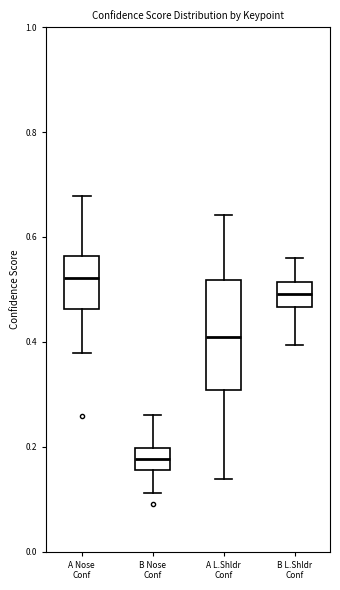

Which box's median line is the highest?

A Nose Conf